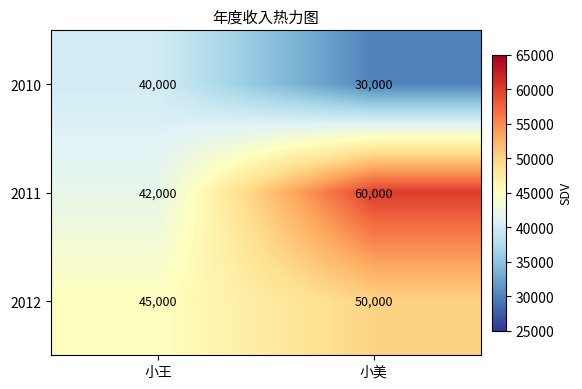

Where is 2012 nearest to the value 47500?

小王